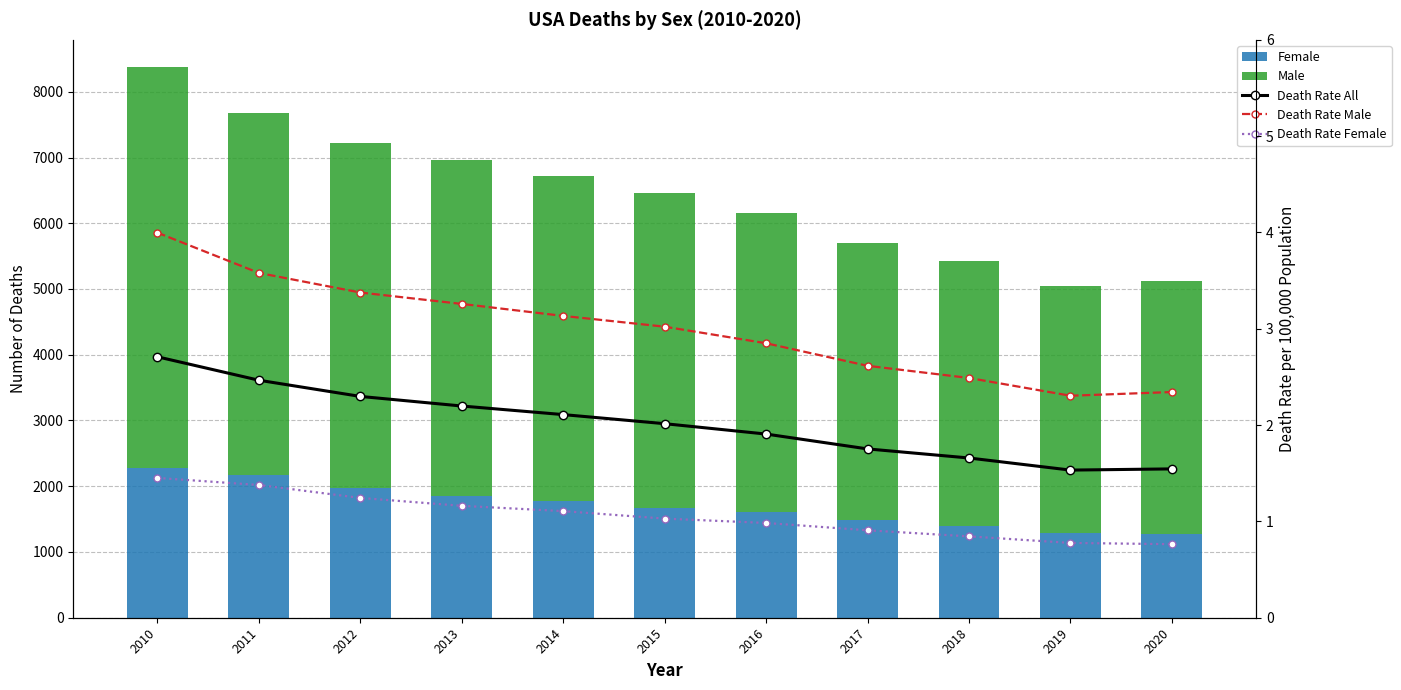

What is the sum of all Death Rate All values?

22.2